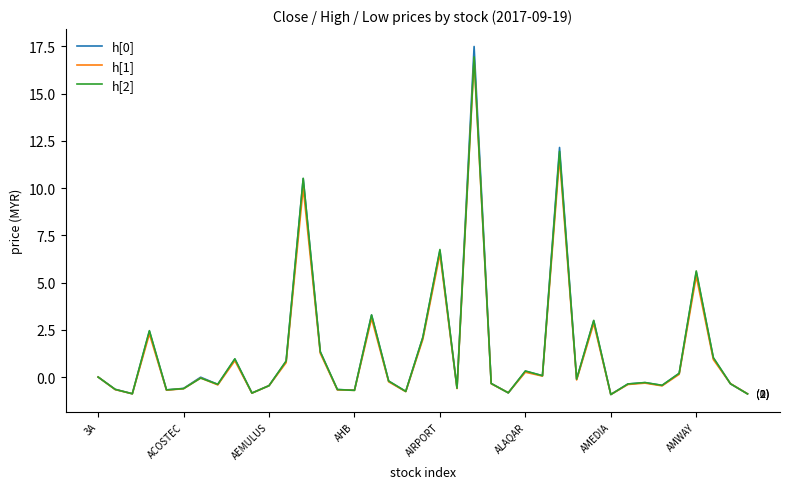

What is the minimum value for h[2]?

-0.9